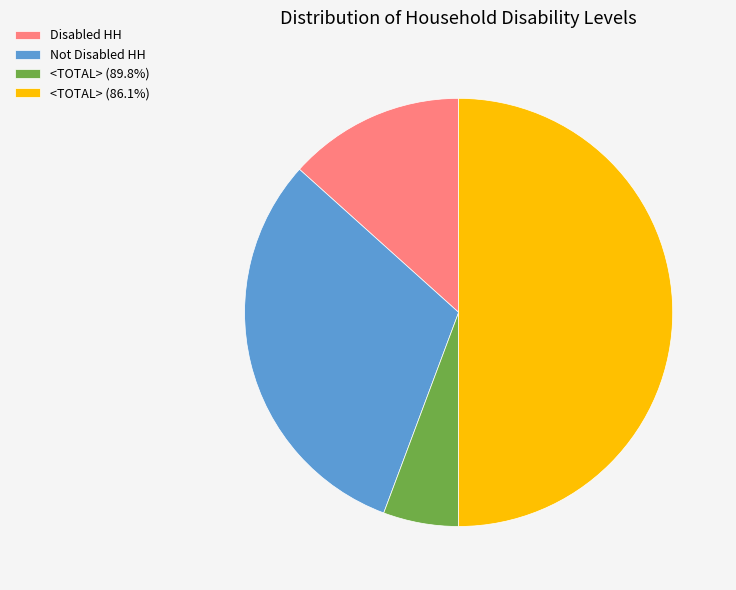

Between <TOTAL> (89.8%) and Disabled HH, which is larger?

Disabled HH